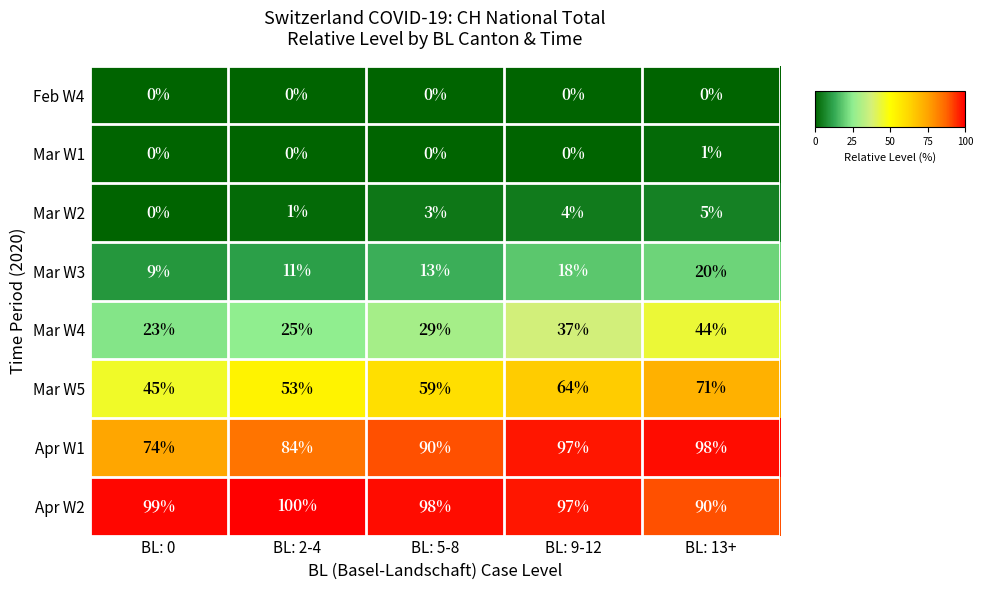

Which category has the highest value across all series?

BL: 2-4